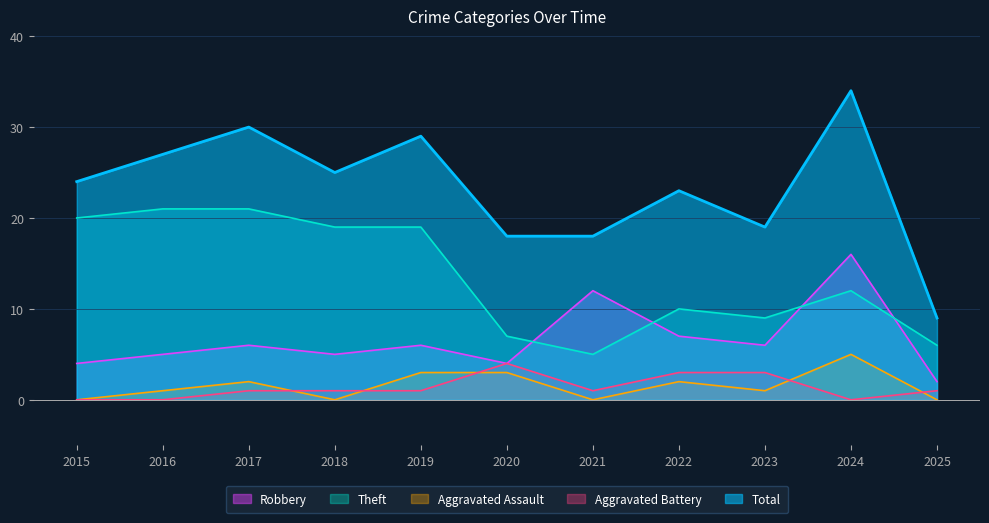

What is the difference between the second highest and second lowest values in the Total series?

12